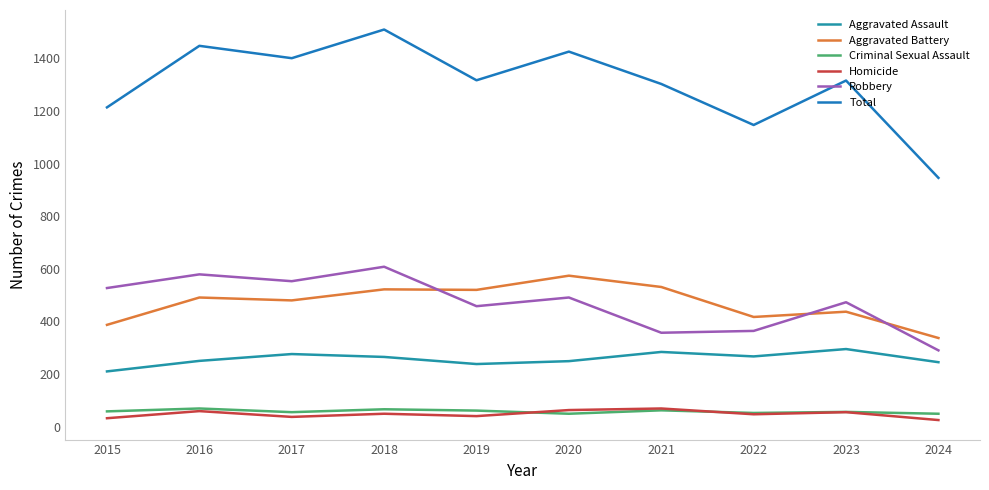

List the labels in order of Homicide value, smallest first.

2024, 2015, 2017, 2019, 2022, 2018, 2023, 2016, 2020, 2021